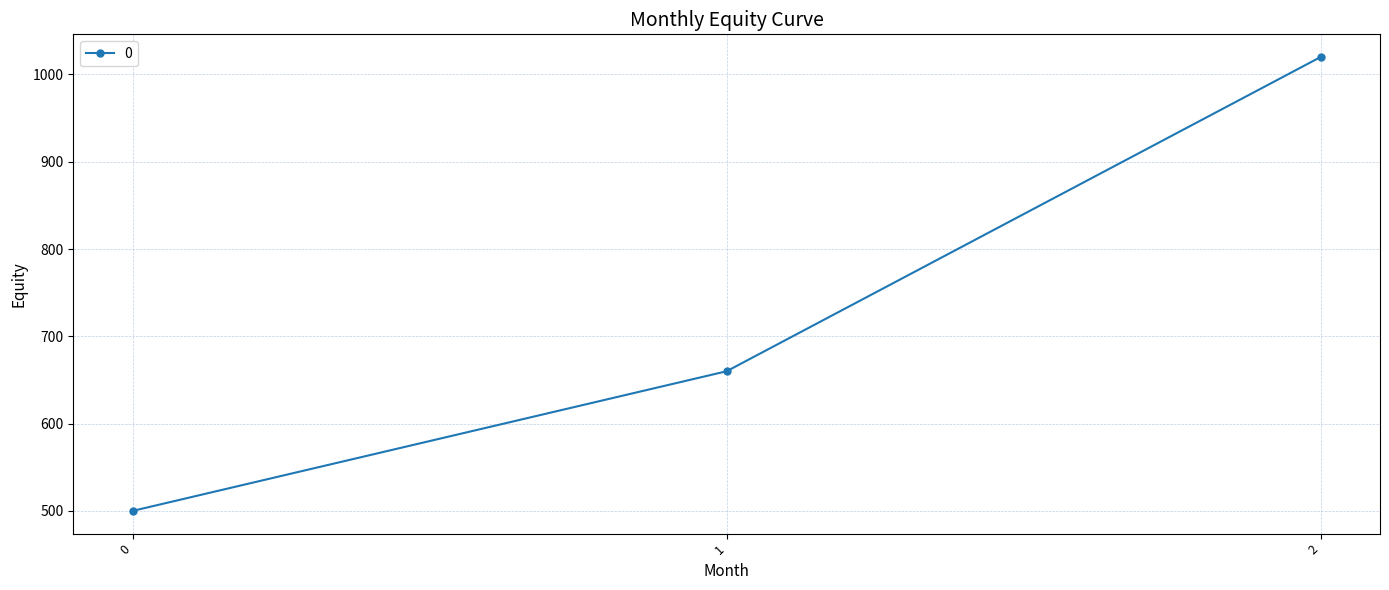

How many values are between 500 and 1020?

3